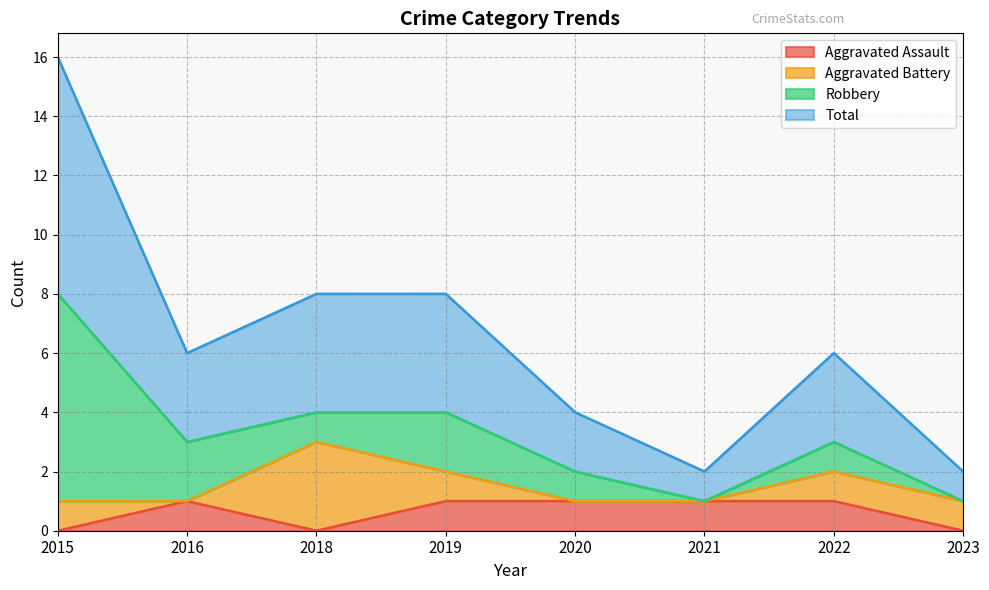

The Aggravated Assault series shows 0 at 2015. True or false?

True